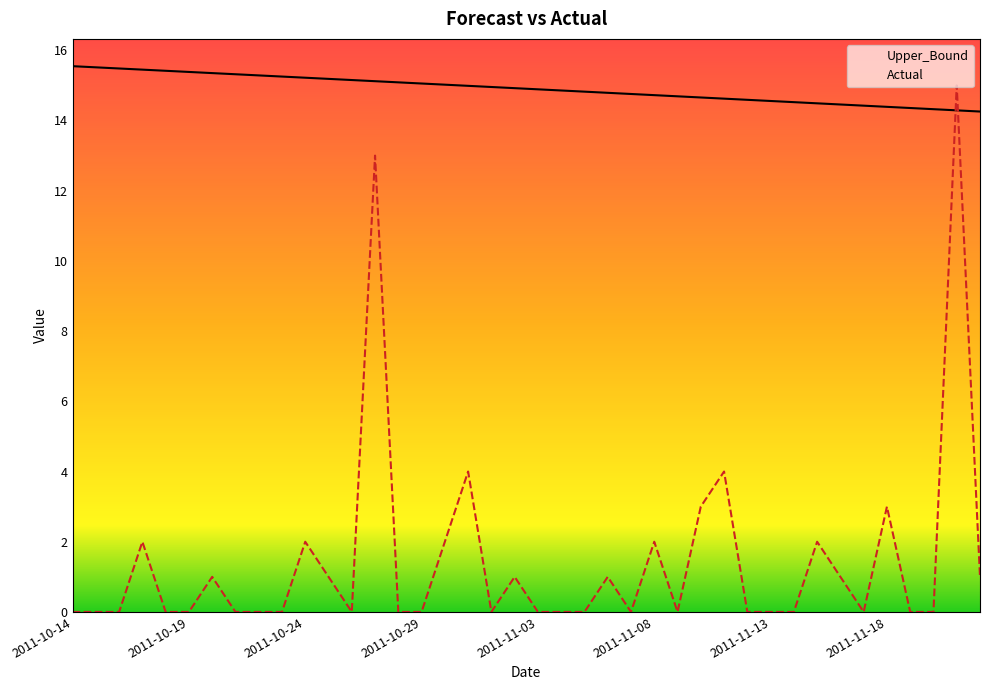

What is the difference between the maximum and minimum values in the Upper_Bound series?

1.3